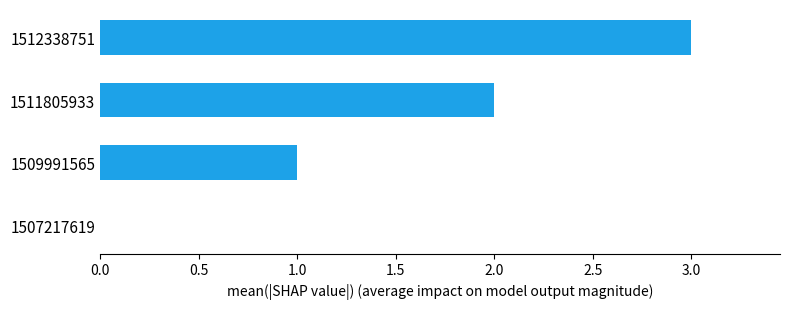

What is the change in value from 1507217619 to 1511805933?

+2